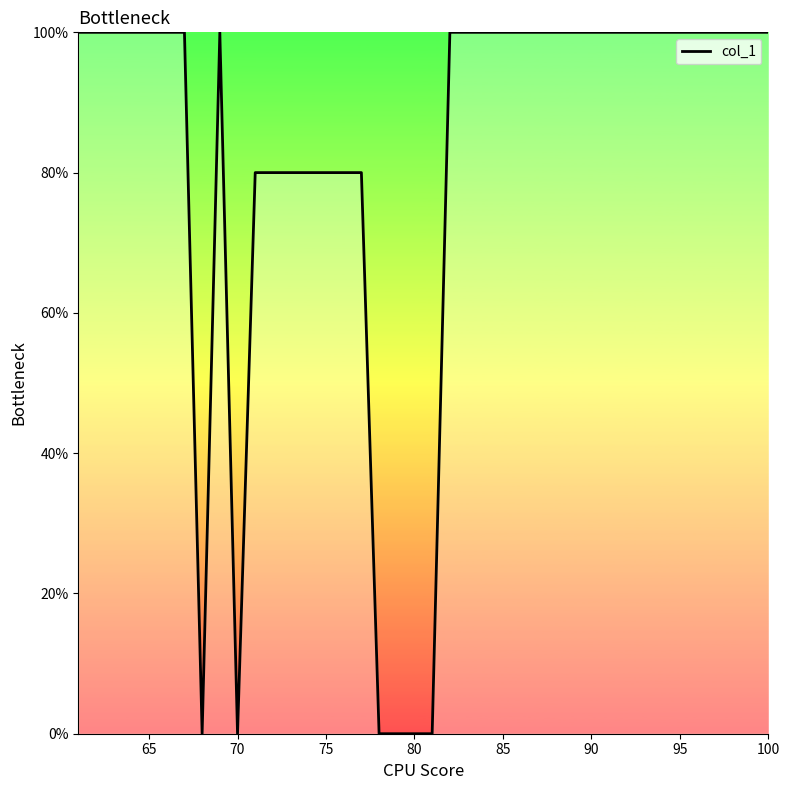

Reading left to right, extract all data points from this chart.

100.0	100.0	100.0	100.0	100.0	100.0	100.0	0.0	100.0	0.0	80.0	80.0	80.0	80.0	80.0	80.0	80.0	0.0	0.0	0.0	0.0	100.0	100.0	100.0	100.0	100.0	100.0	100.0	100.0	100.0	100.0	100.0	100.0	100.0	100.0	100.0	100.0	100.0	100.0	100.0